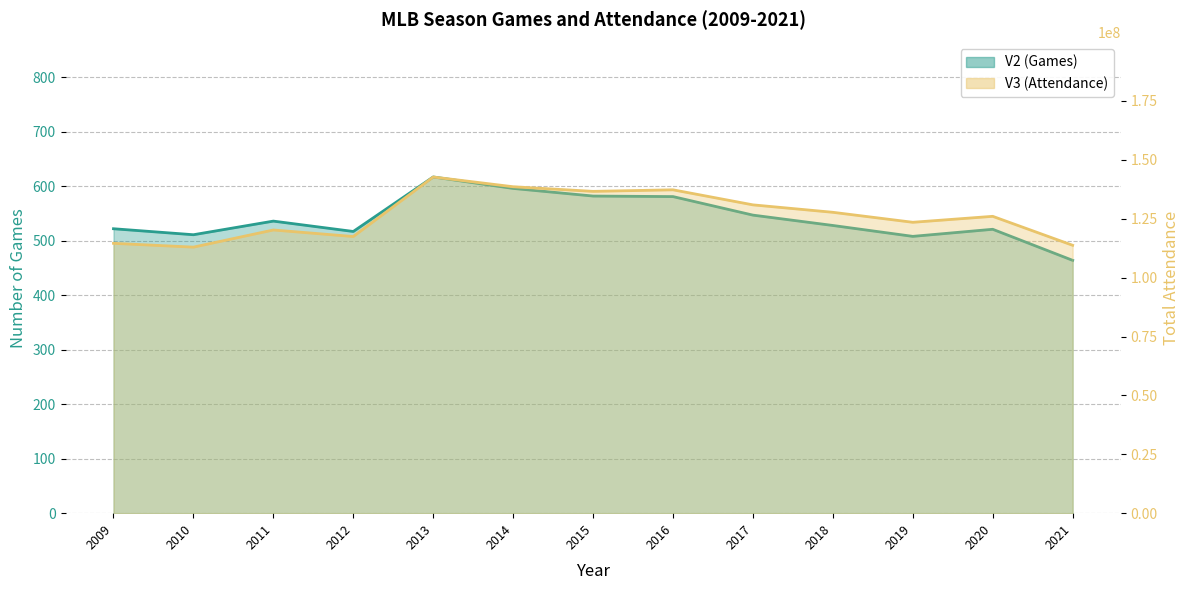

The value of V2 (Games) at 2019 is 508. True or false?

True